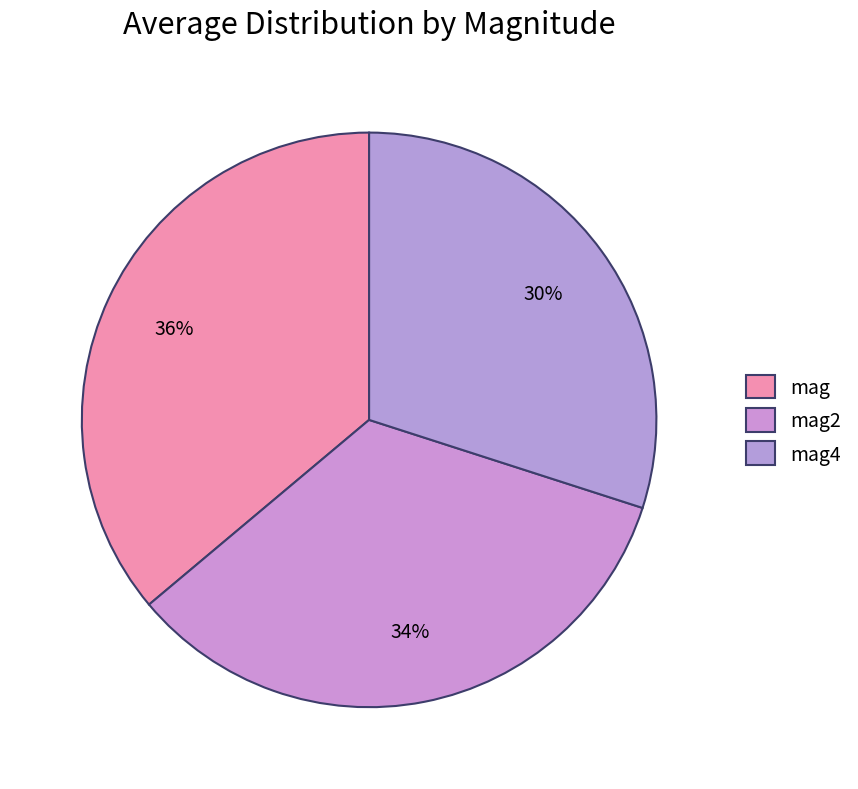

Does any single category account for the majority?

No